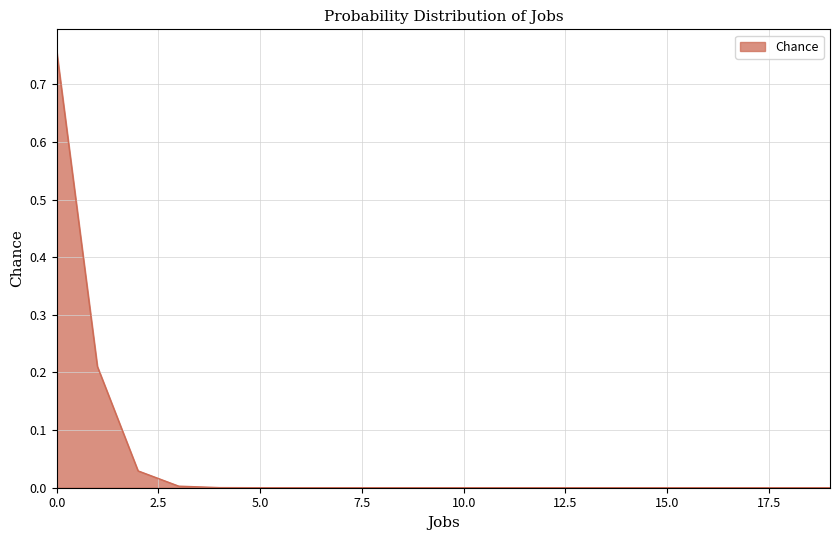

Does the chart have visible grid lines?

Yes